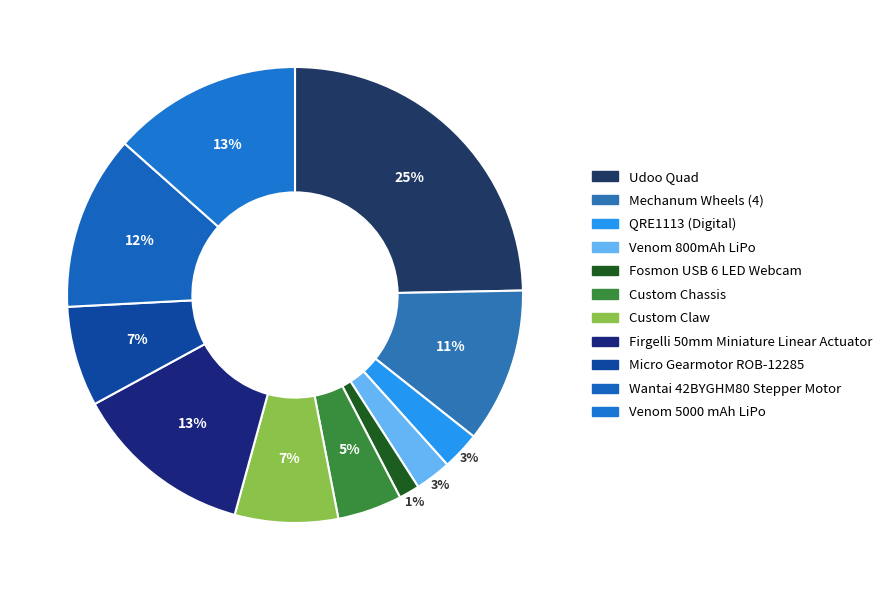

To the nearest percent, what percentage of the pie is Venom 800mAh LiPo?

3%